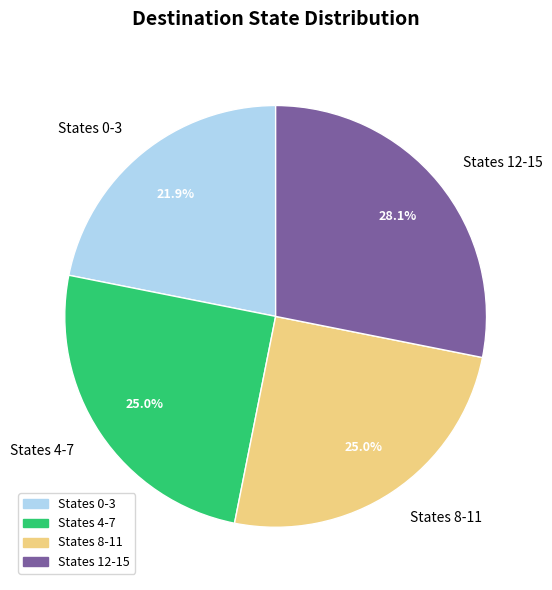

Combined, what portion of the pie is States 4-7 and States 0-3?

46.9%